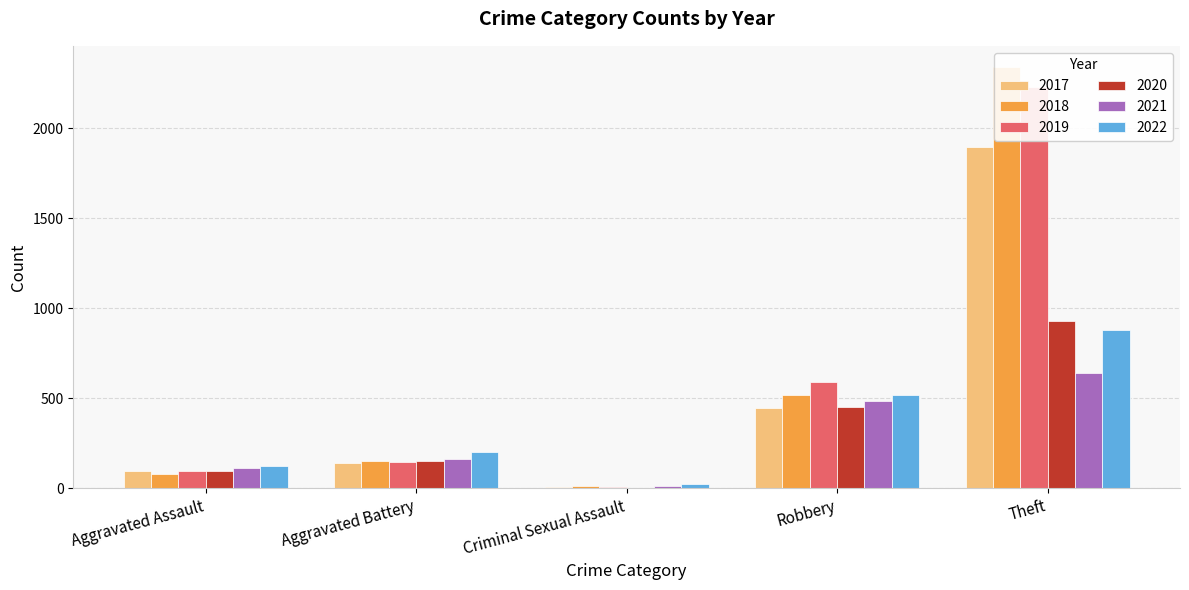

What are all the series names shown in the legend?

2021, 2019, 2017, 2022, 2018, 2020